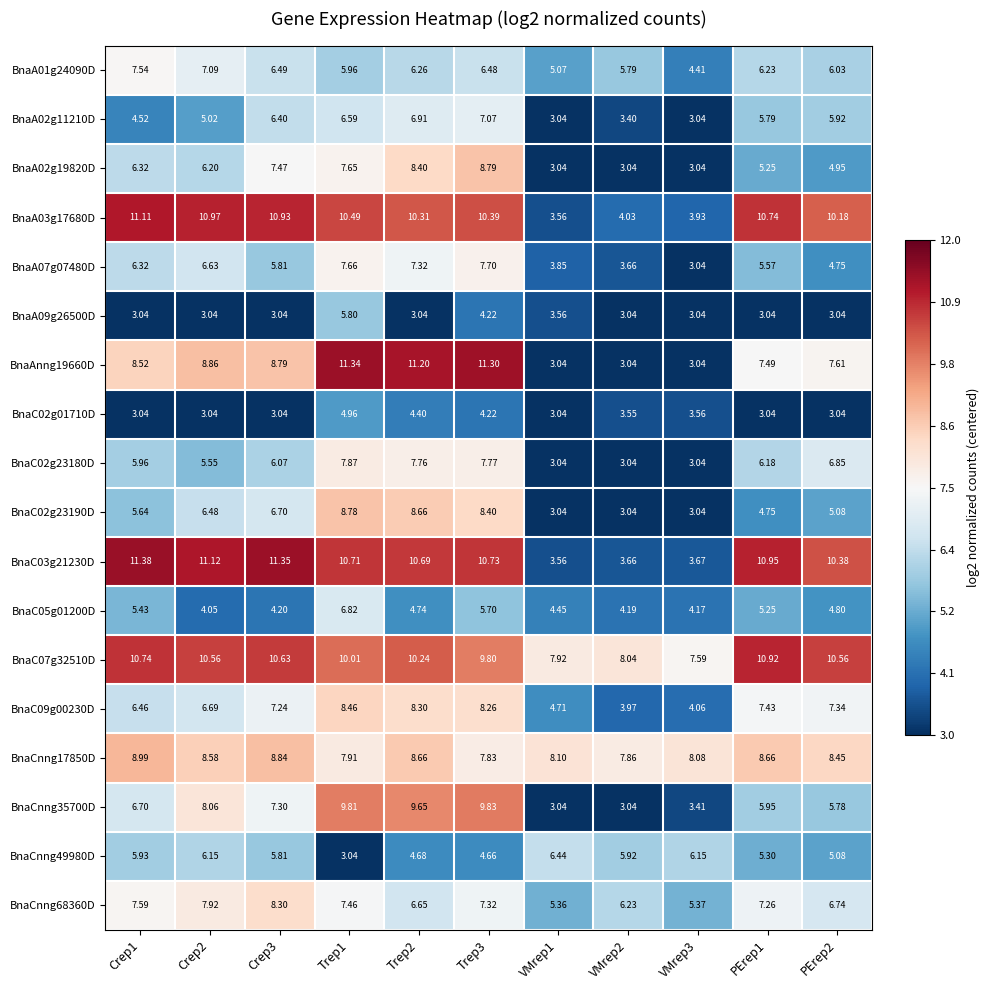

Is the value of BnaC02g23180D at Crep3 greater than the value of BnaC05g01200D at Trep1?

No